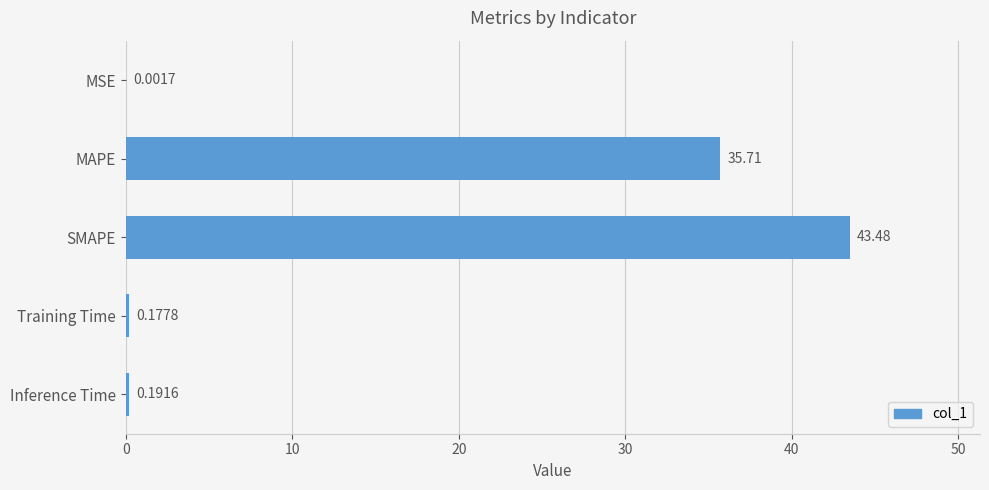

What is the sum of all values?

79.6